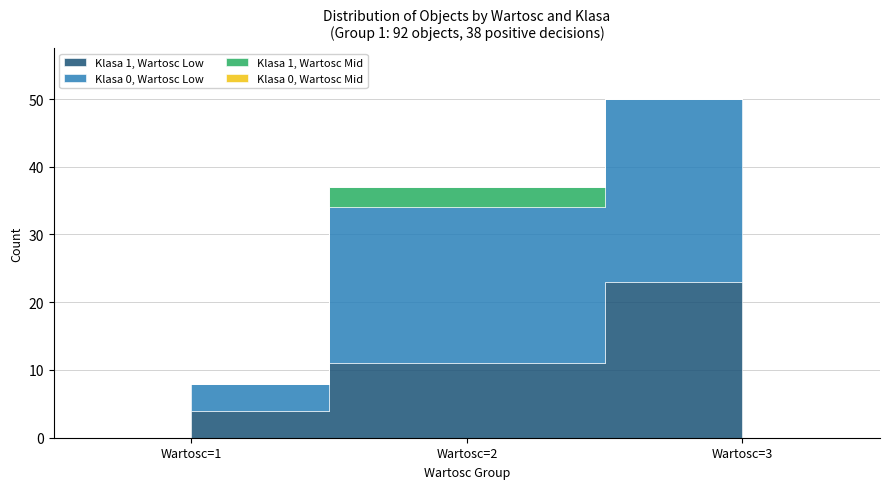

How many lines are shown in the chart?

4